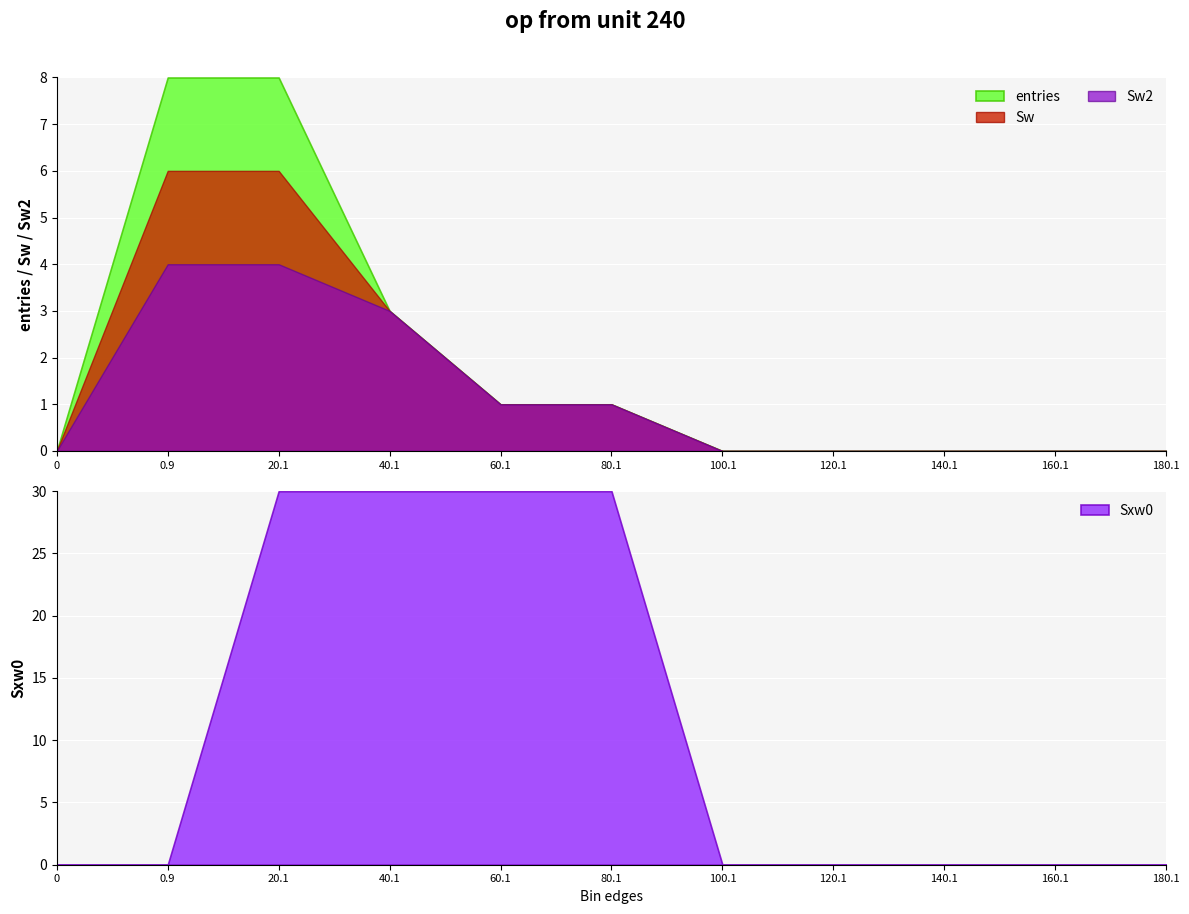

How many intersections are there between Sxw0 and Sw?

1